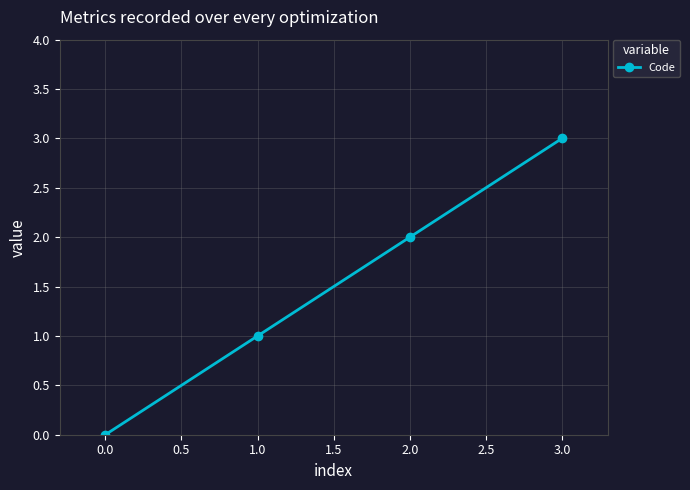

What is the ratio of the value at 1.0 to the value at 2.0?

0.5